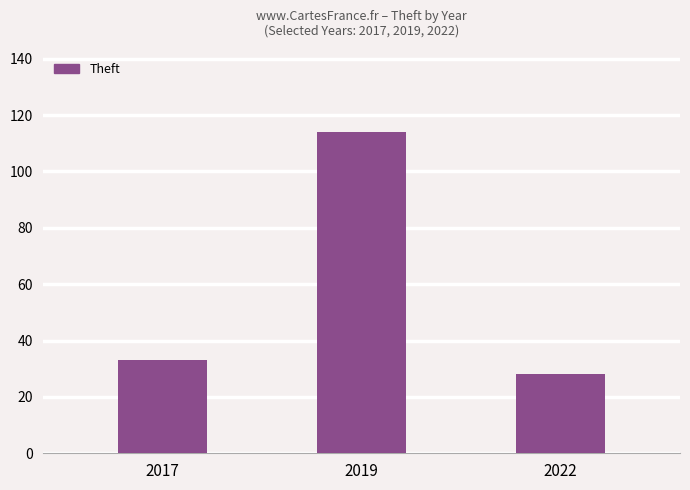

How many distinct data groups are displayed?

1